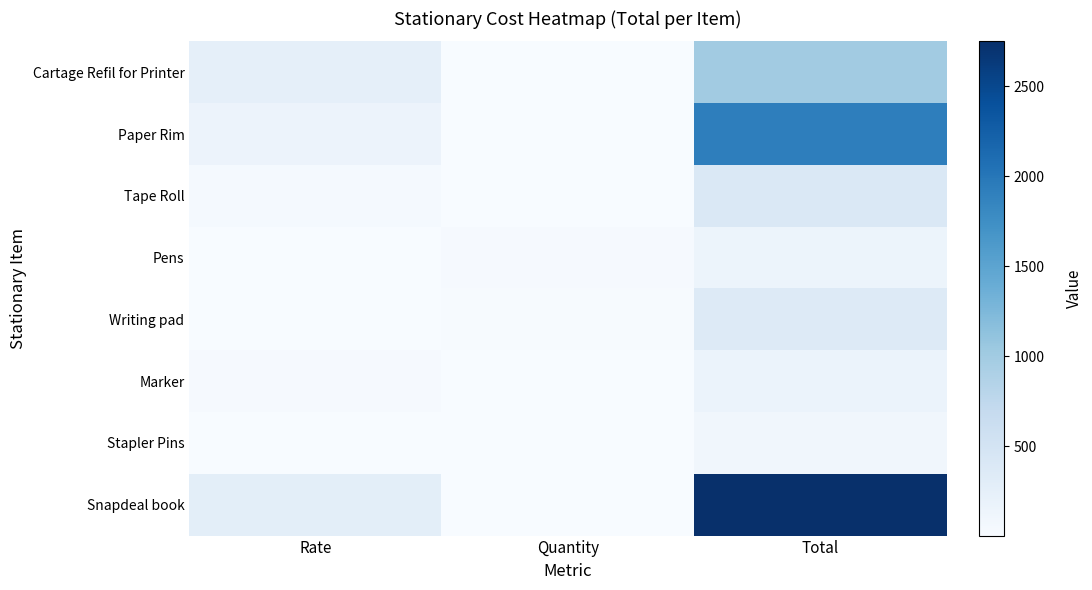

Which category has the lowest value across all series?

Quantity